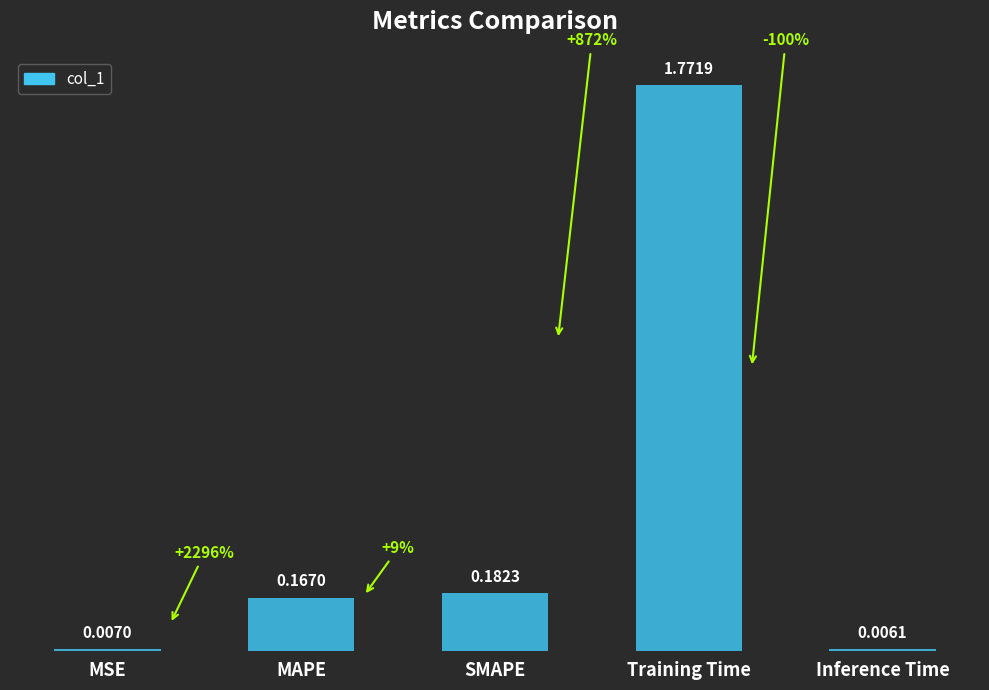

What is the label of the 2nd bar from the right?

Training Time